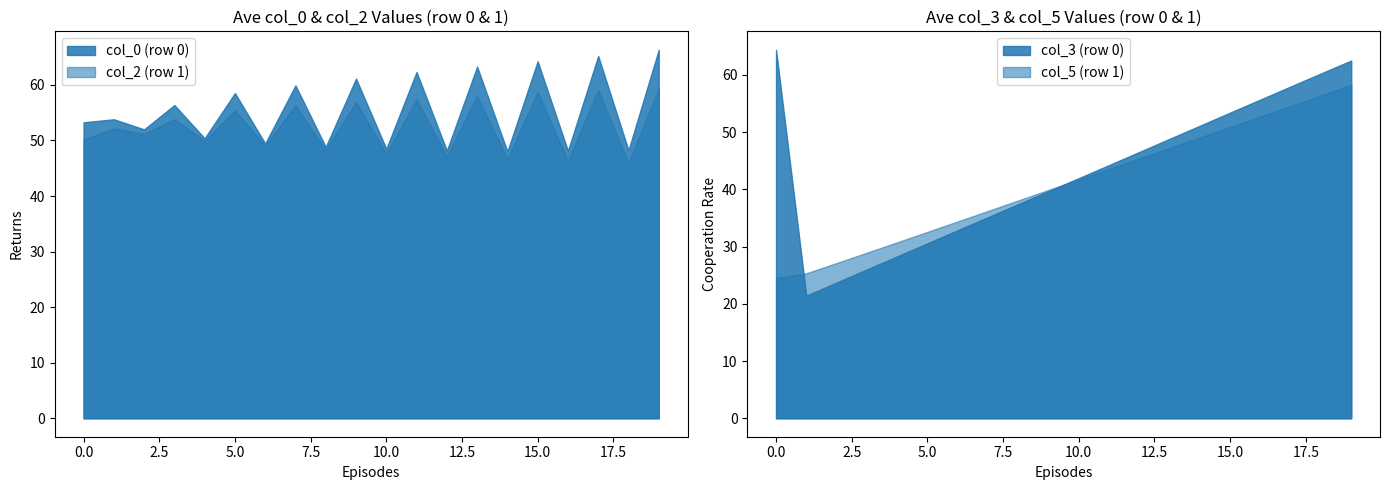

Where is col_2 nearest to the value 52?

1